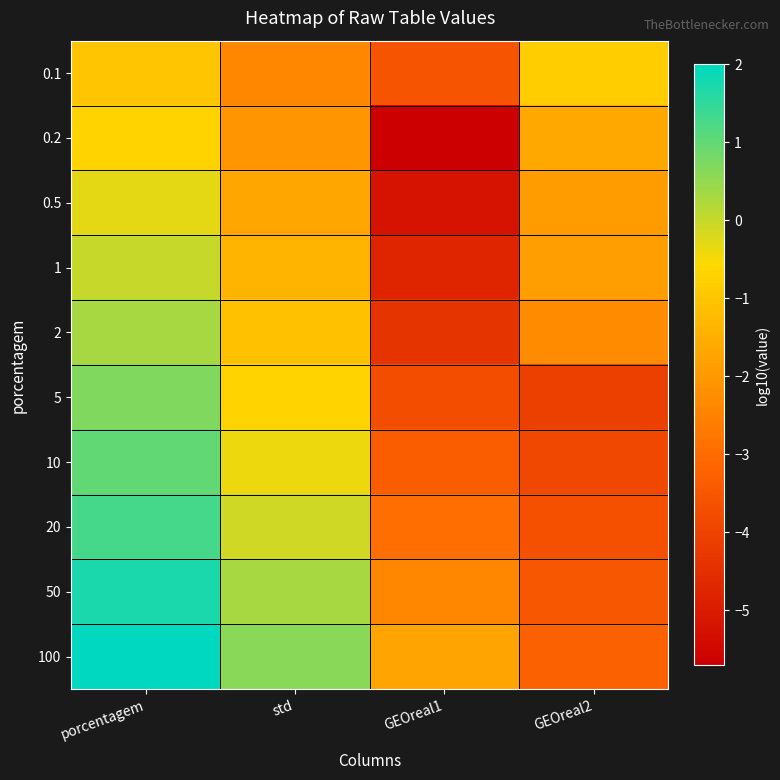

Rank the series by their maximum value, from lowest to highest.

0.1, 0.2, 0.5, 1, 2, 5, 10, 20, 50, 100